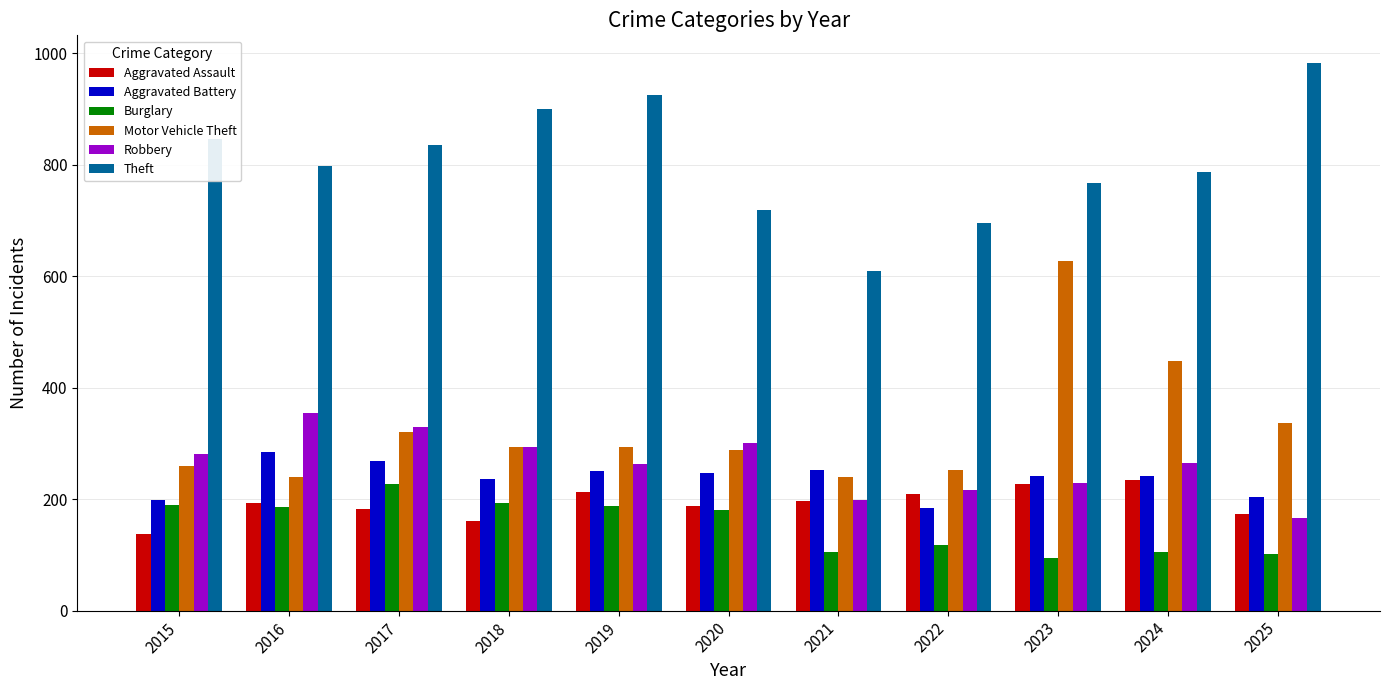

What is the value of the Motor Vehicle Theft bar at the 11th from the left?

336